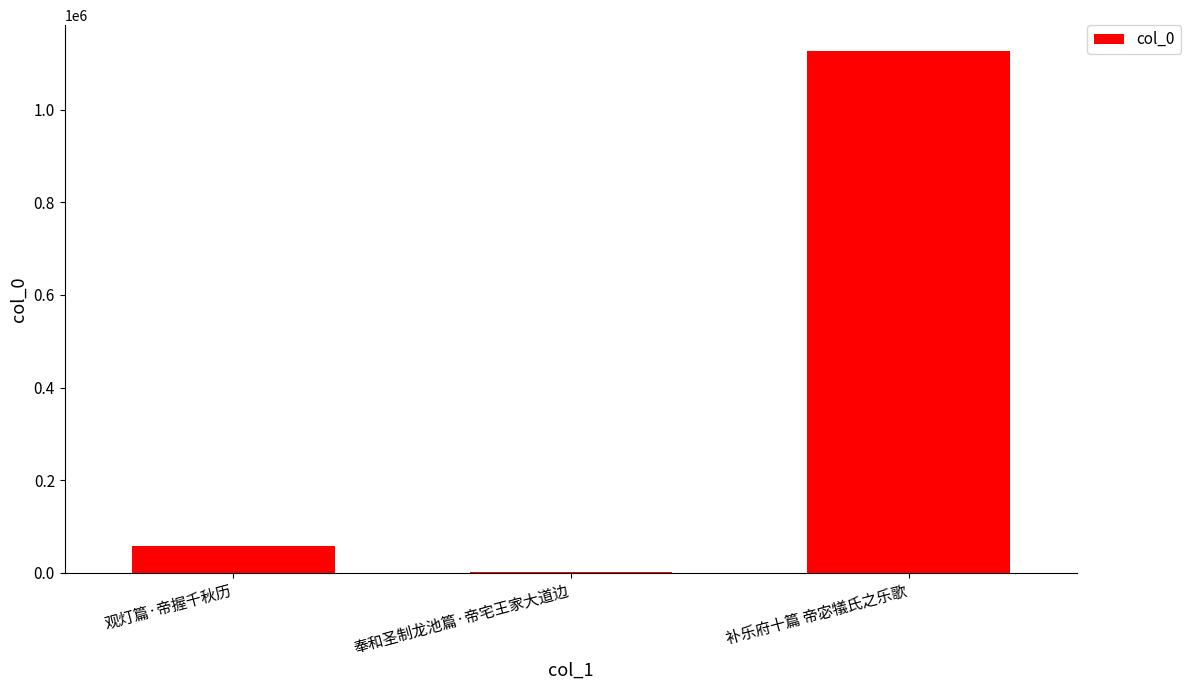

What is the difference between the values at 奉和圣制龙池篇·帝宅王家大道边 and 补乐府十篇 帝宓犠氏之乐歌?

1124776